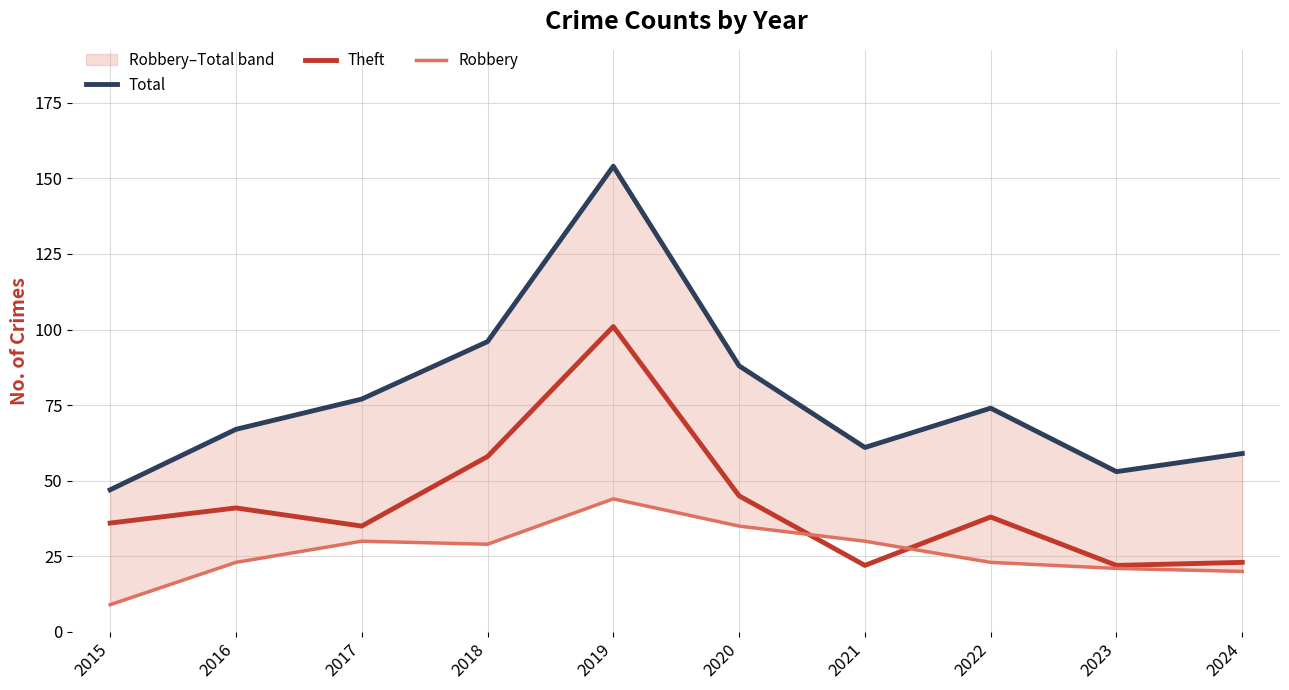

Which label corresponds to the smallest value in the chart?

2015